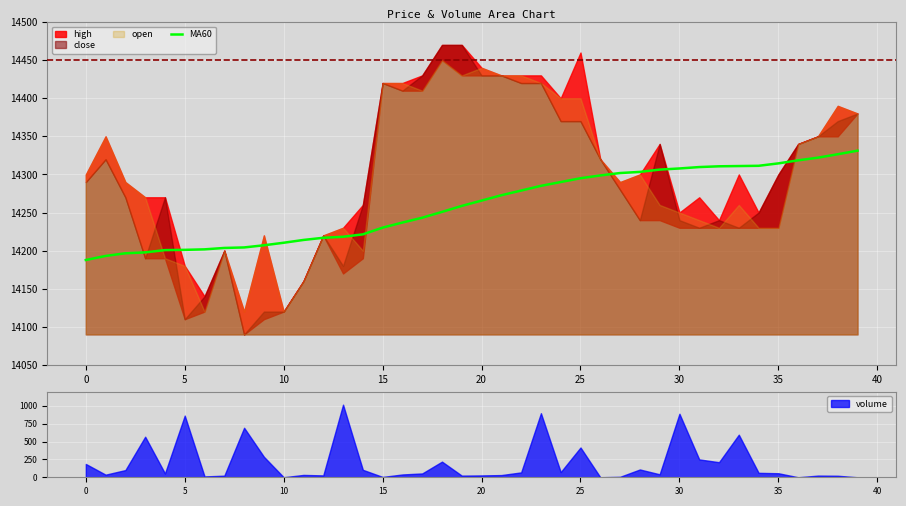

The chart shows a value of 14230.2 at 15. True or false?

True